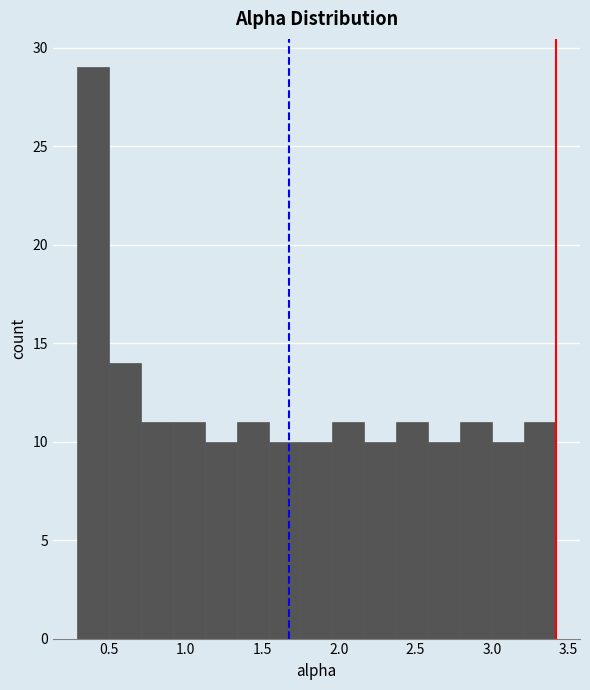

Reading left to right, transcribe this chart: for each bar, give the range it covers on the x-axis and its height. Neither the bar edges nor the heights are printed on the chart, so give them approximately, as read against the axes.

0.30 to 0.50: 29
0.50 to 0.70: 14
0.70 to 0.90: 11
0.90 to 1.10: 11
1.10 to 1.35: 10
1.35 to 1.55: 11
1.55 to 1.75: 10
1.75 to 1.95: 10
1.95 to 2.15: 11
2.15 to 2.40: 10
2.40 to 2.60: 11
2.60 to 2.80: 10
2.80 to 3.00: 11
3.00 to 3.20: 10
3.20 to 3.40: 11